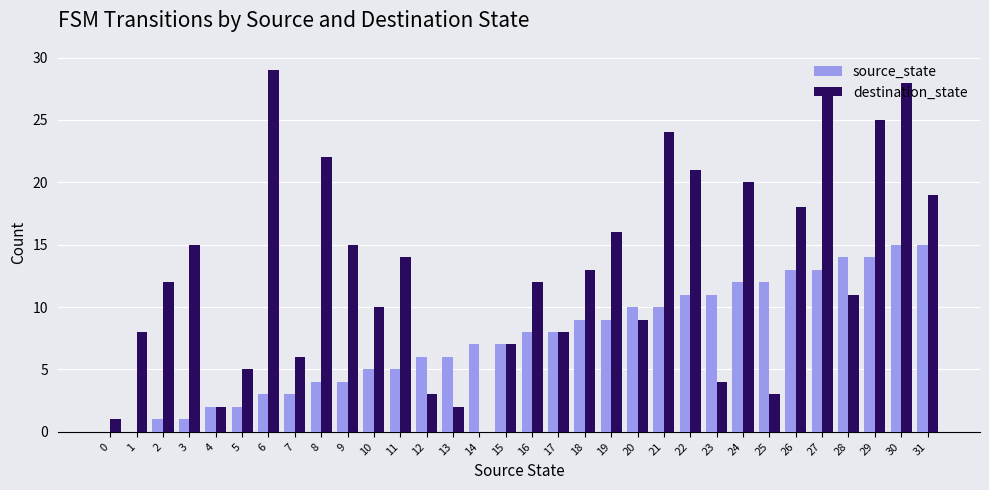

The value of source_state at 20 is 10. True or false?

True